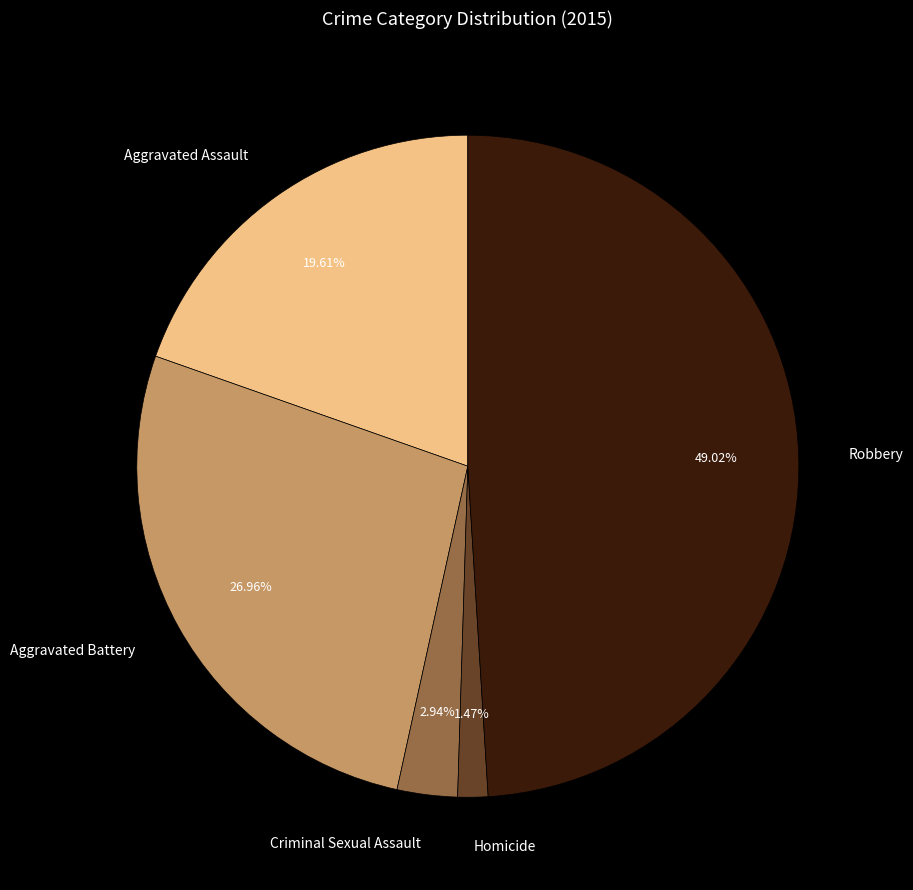

Is there a majority slice in this chart?

No